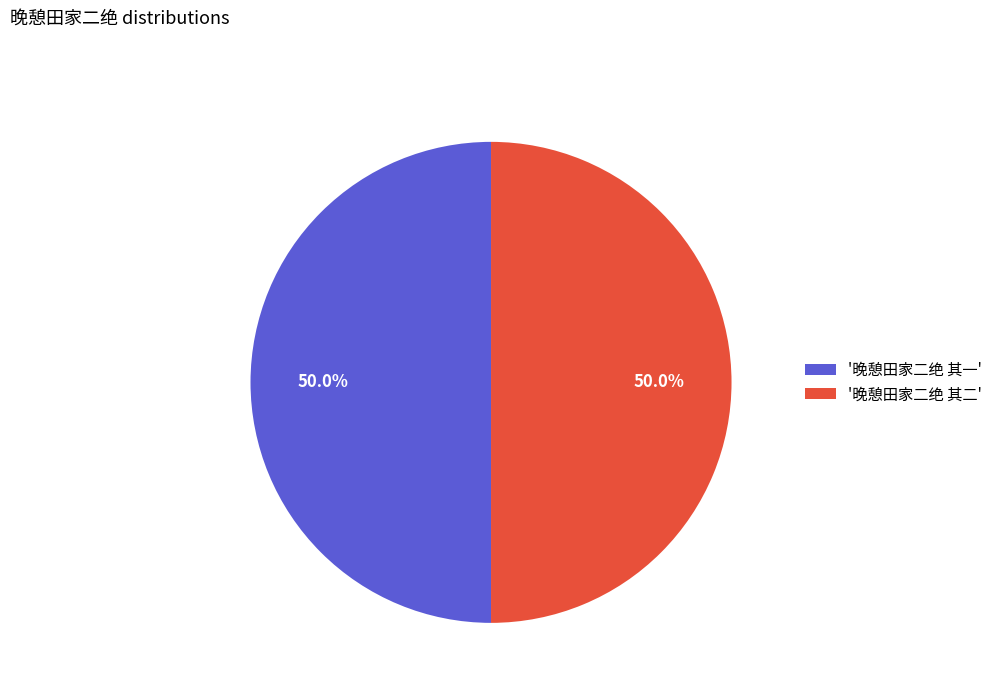

Approximately how many times larger is the value at '晚憩田家二绝 其一' compared to '晚憩田家二绝 其二'?

1.0